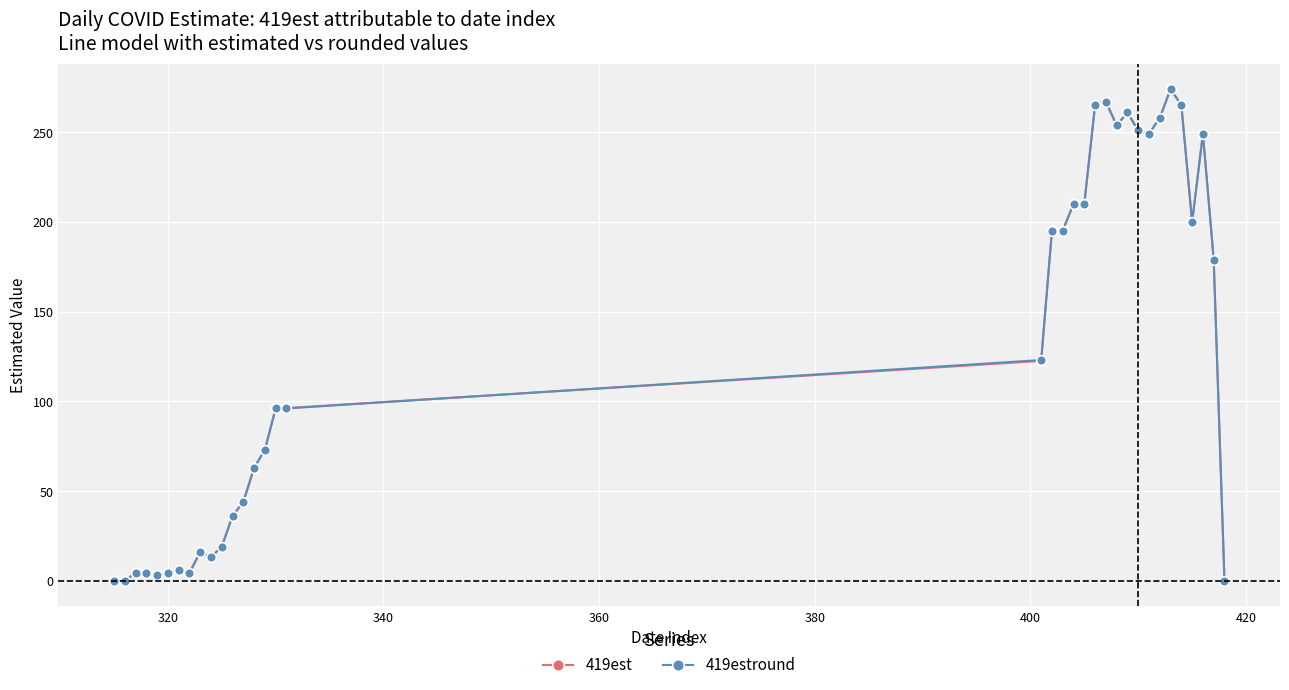

Does the chart display data point markers on the line(s)?

Yes